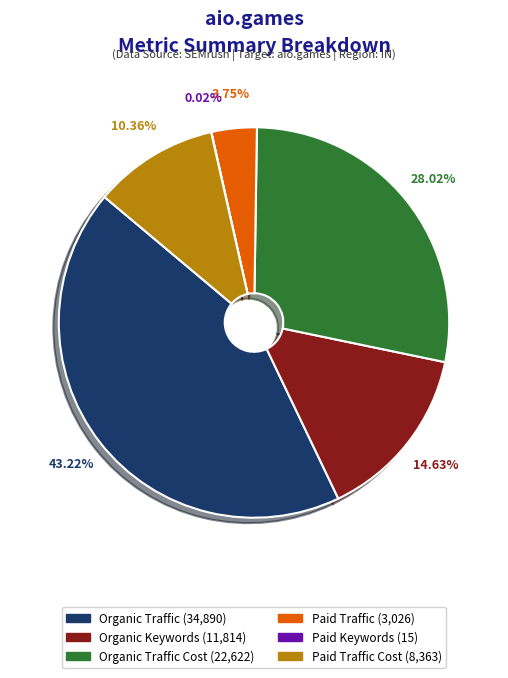

Does any single category account for the majority?

No